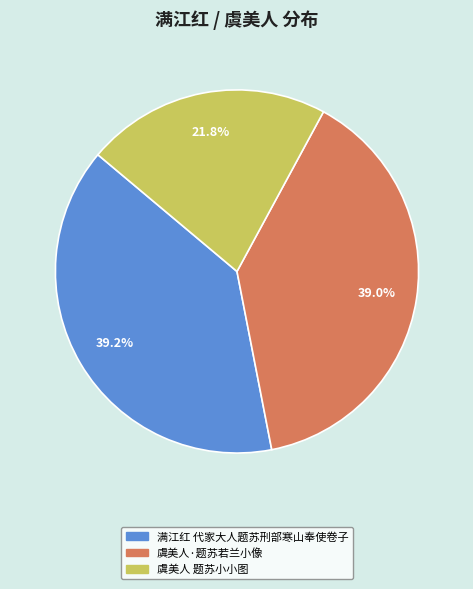

Do 虞美人·题苏若兰小像 and 满江红 代家大人题苏刑部寒山奉使卷子 together represent more than half of the pie?

Yes